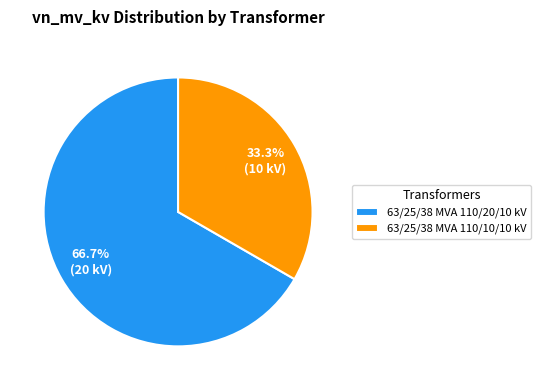

To the nearest percent, what is the difference between the 63/25/38 MVA 110/20/10 kV and 63/25/38 MVA 110/10/10 kV slice percentages?

33%